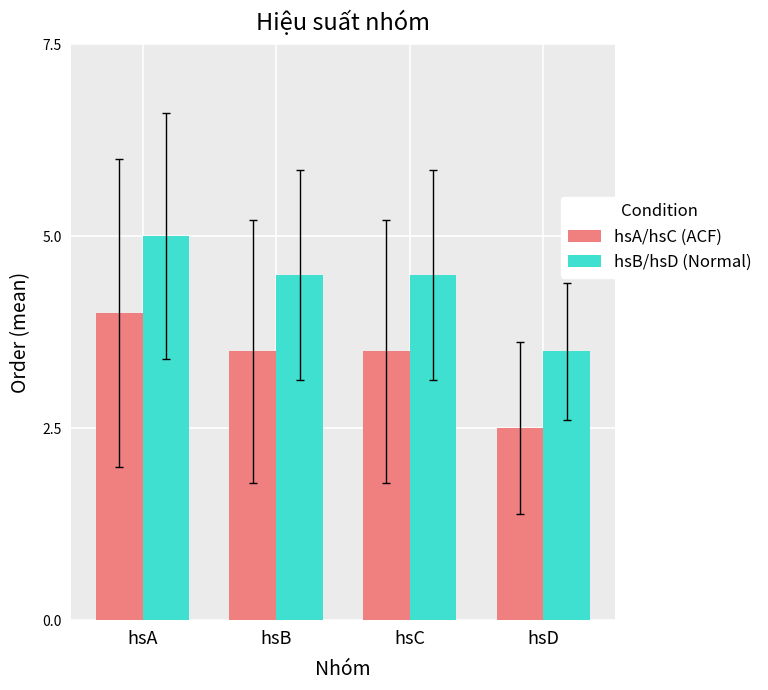

Reading right to left, transcribe all the data shown in this chart.

hsA/hsC (ACF): 2.5	3.5	3.5	4.0
hsB/hsD (Normal): 3.5	4.5	4.5	5.0